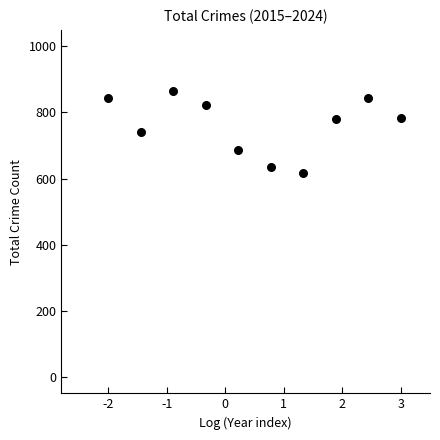

What is the range of Y values (max minus min)?

246